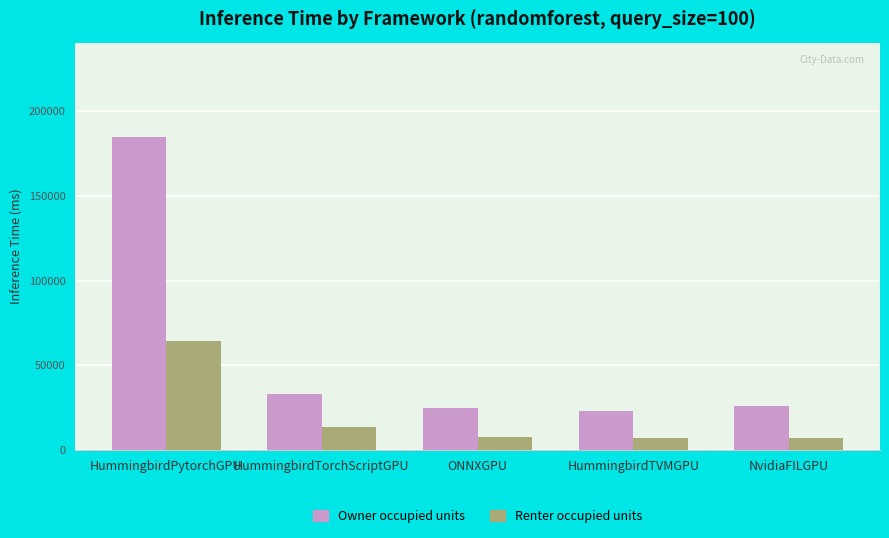

Rank the series by their maximum value, from lowest to highest.

Renter occupied units, Owner occupied units